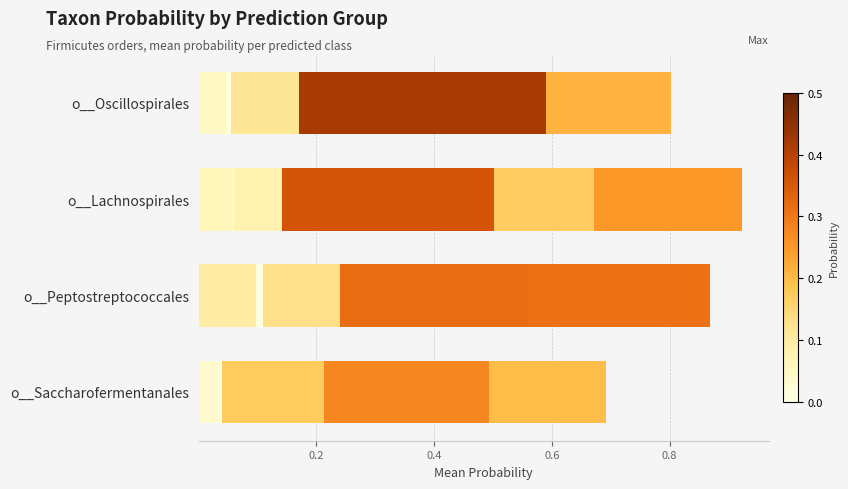

At which category is the sum across all series the highest?

o__Lachnospirales